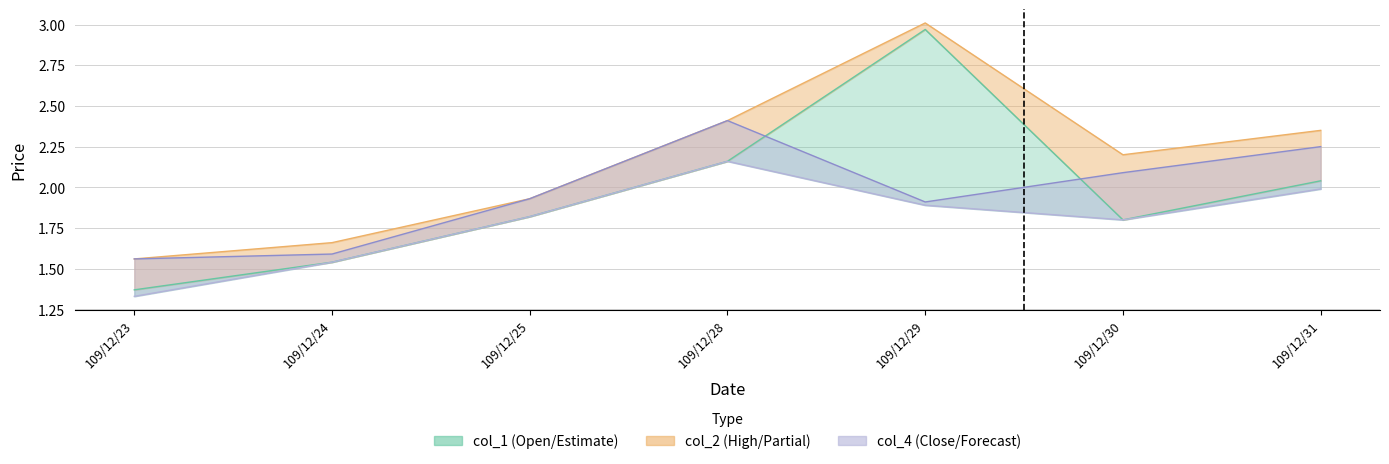

At 109/12/28, list the series in order from smallest to largest.

col_1 line, col_3 (Low), col_2 line, col_4 line